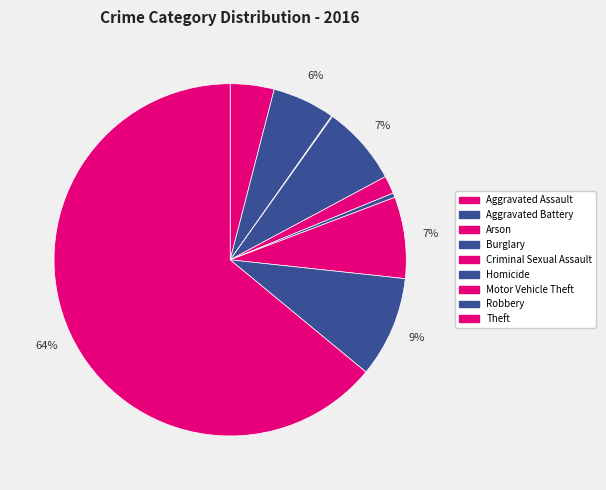

What is the smallest slice in the pie chart?

Arson